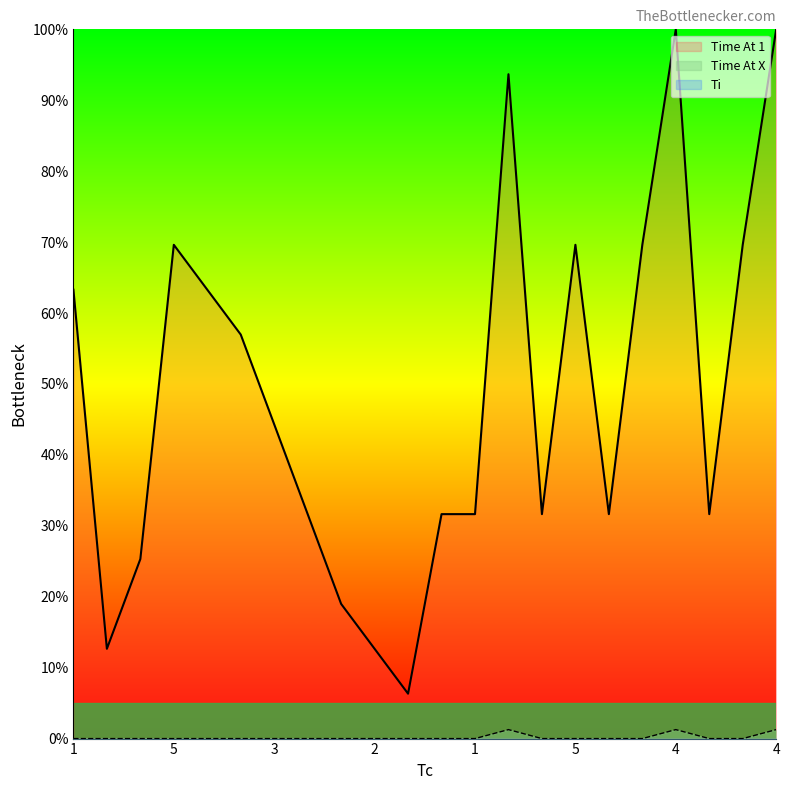

At which label does Time At 1 first exceed 44?

1